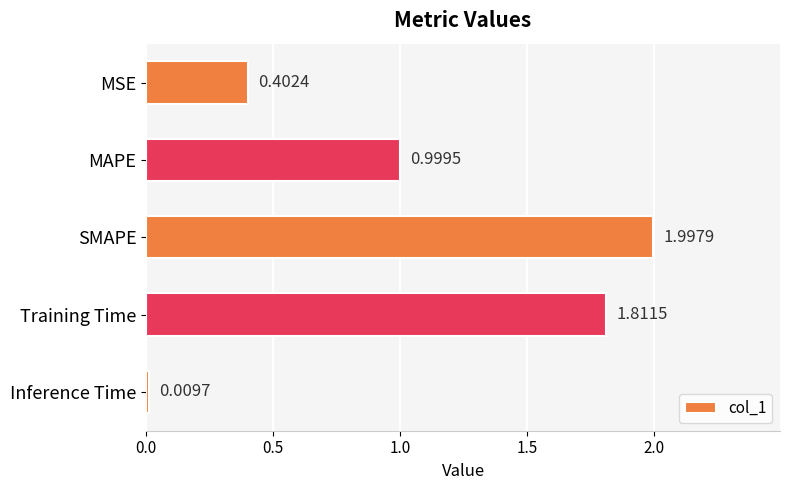

List the labels in order of value, smallest first.

Inference Time, MSE, MAPE, Training Time, SMAPE